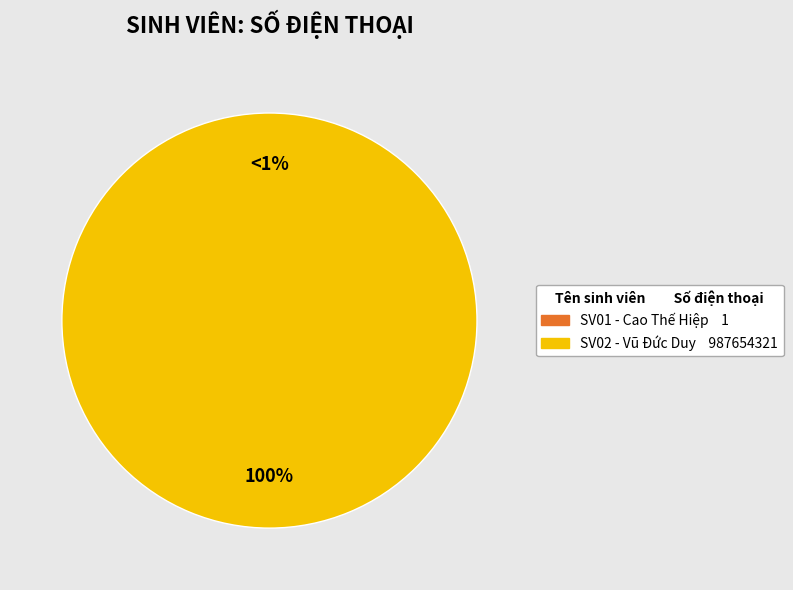

Which category has the biggest portion of the pie?

2